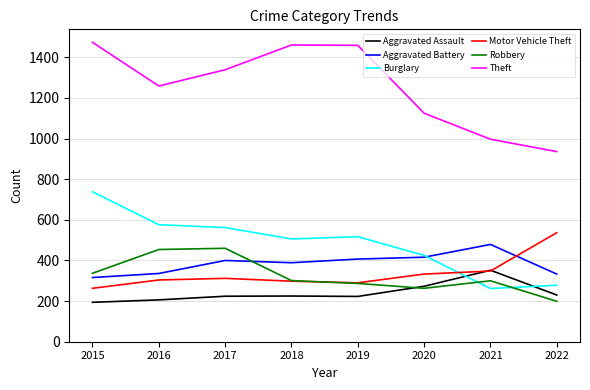

Which series has the widest spread of values?

Theft